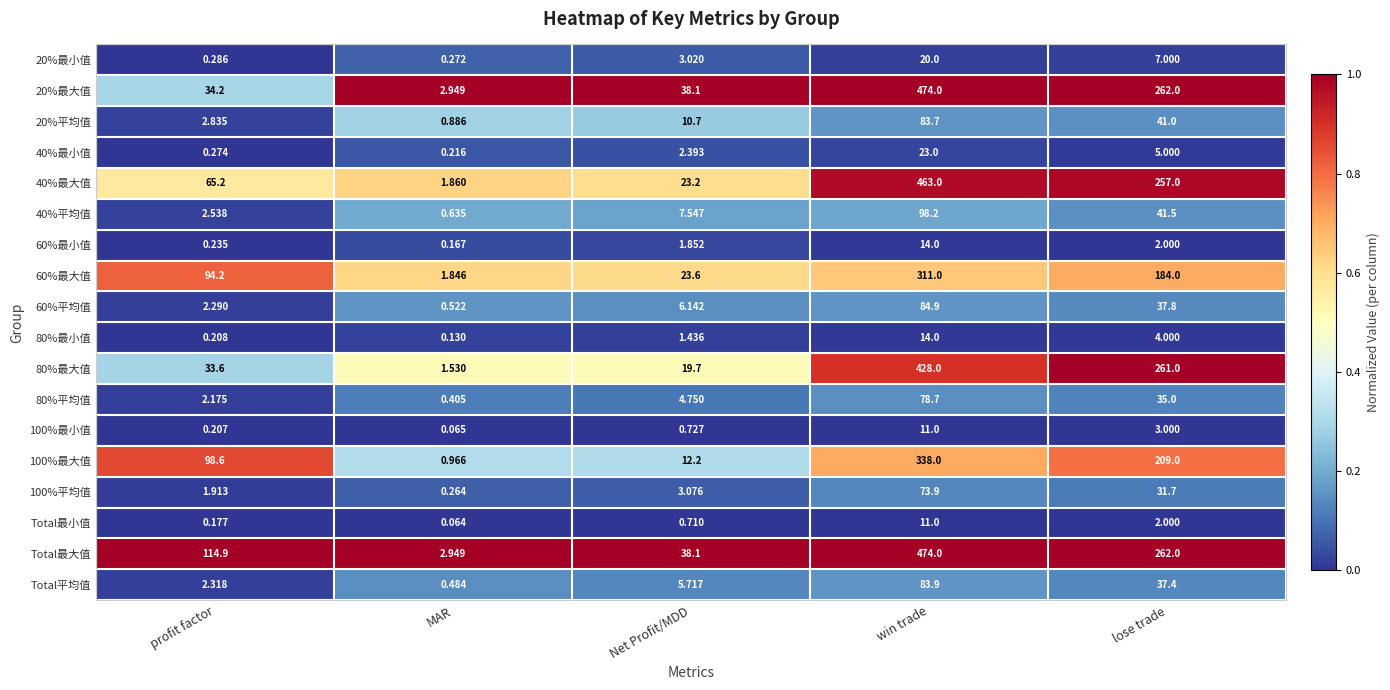

Between profit factor and MAR, which series saw the biggest shift?

Total最大值